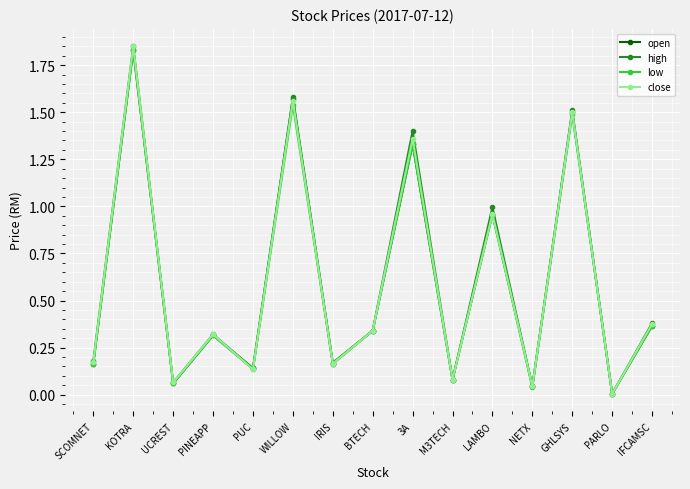

At which category does low reach its first local valley?

UCREST